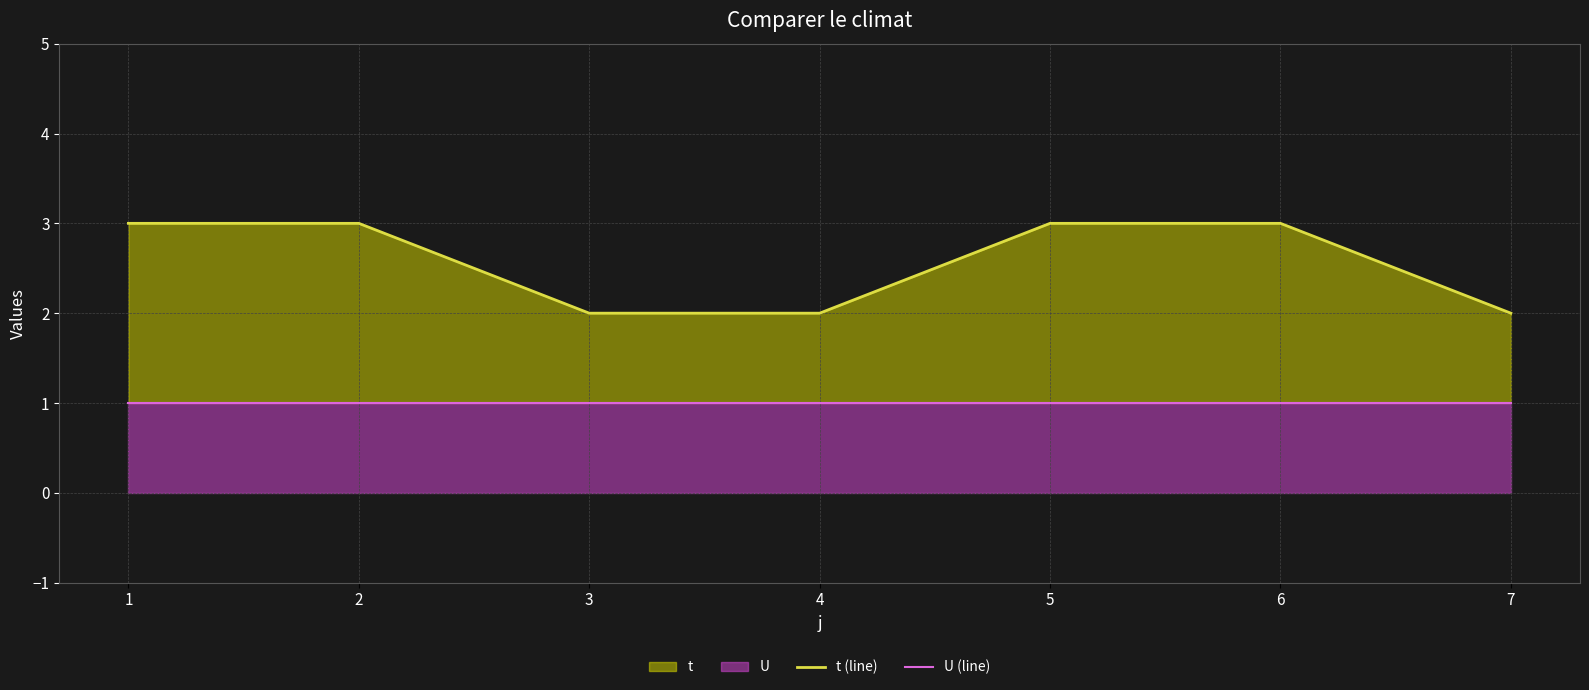

True or false: t (line) has a value of 0 at 4.

False